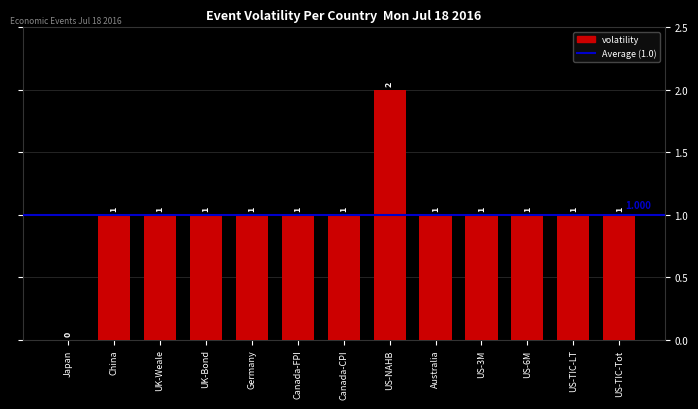

Which label corresponds to the largest value in the chart?

US-NAHB